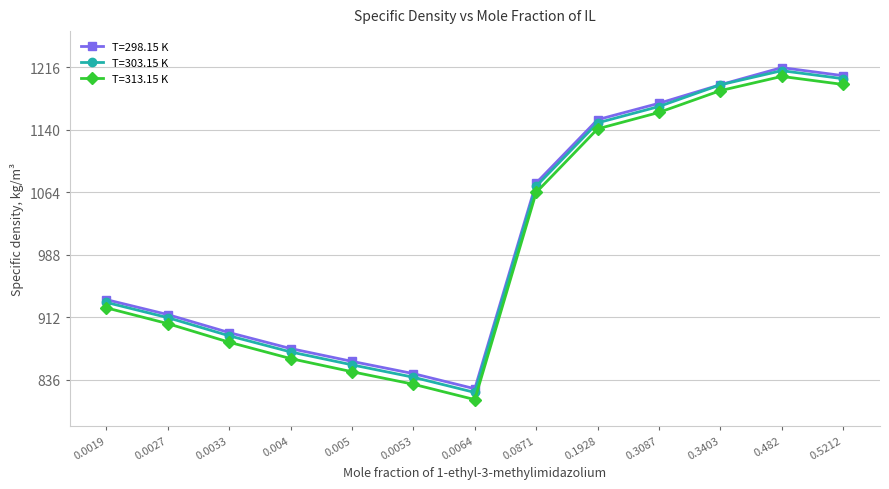

What is the label of the 8th point from the right?

0.0053